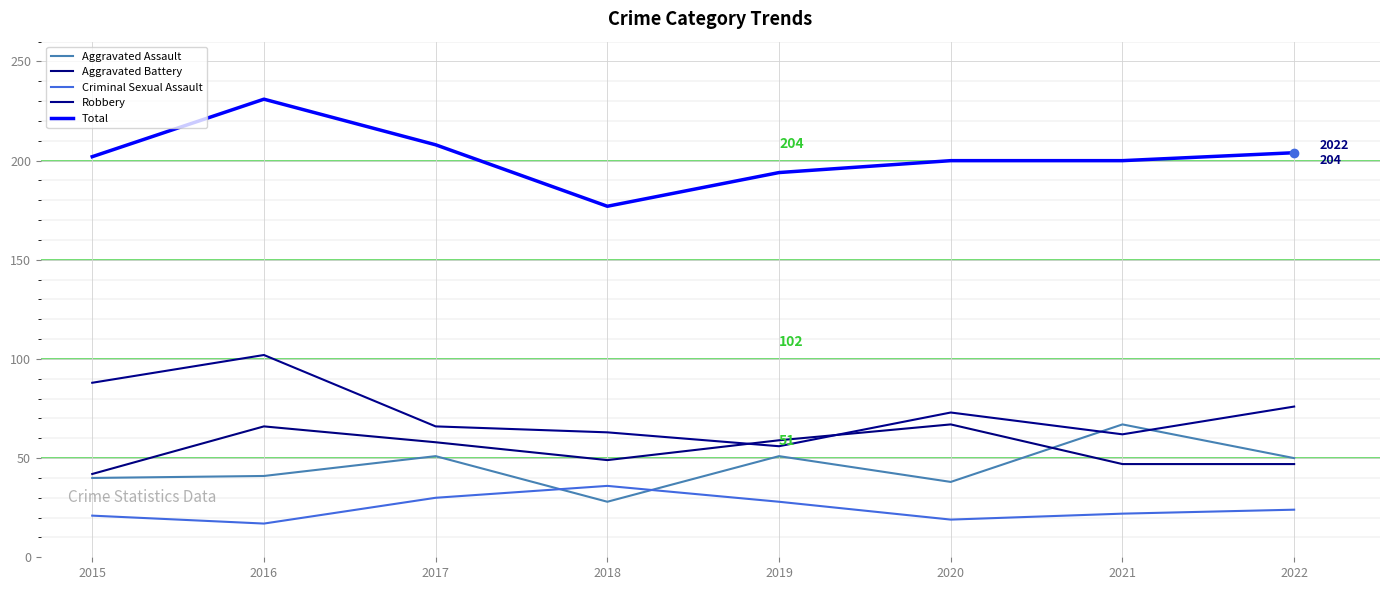

How many values in the Criminal Sexual Assault series are below 24?

4